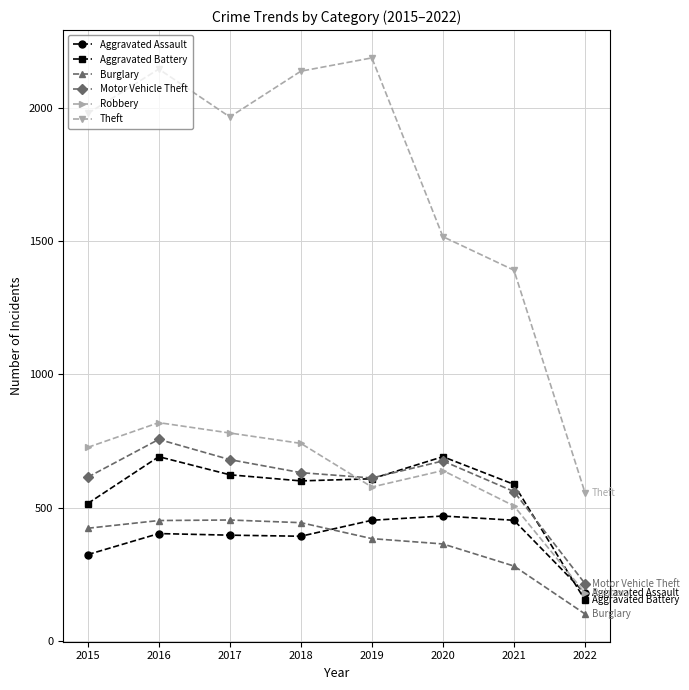

True or false: Aggravated Assault and Motor Vehicle Theft cross at least once.

False